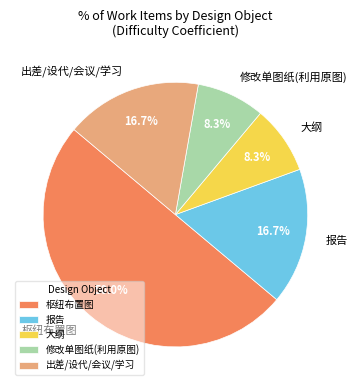

What portion of the pie excludes 枢纽布置图?

50.0%